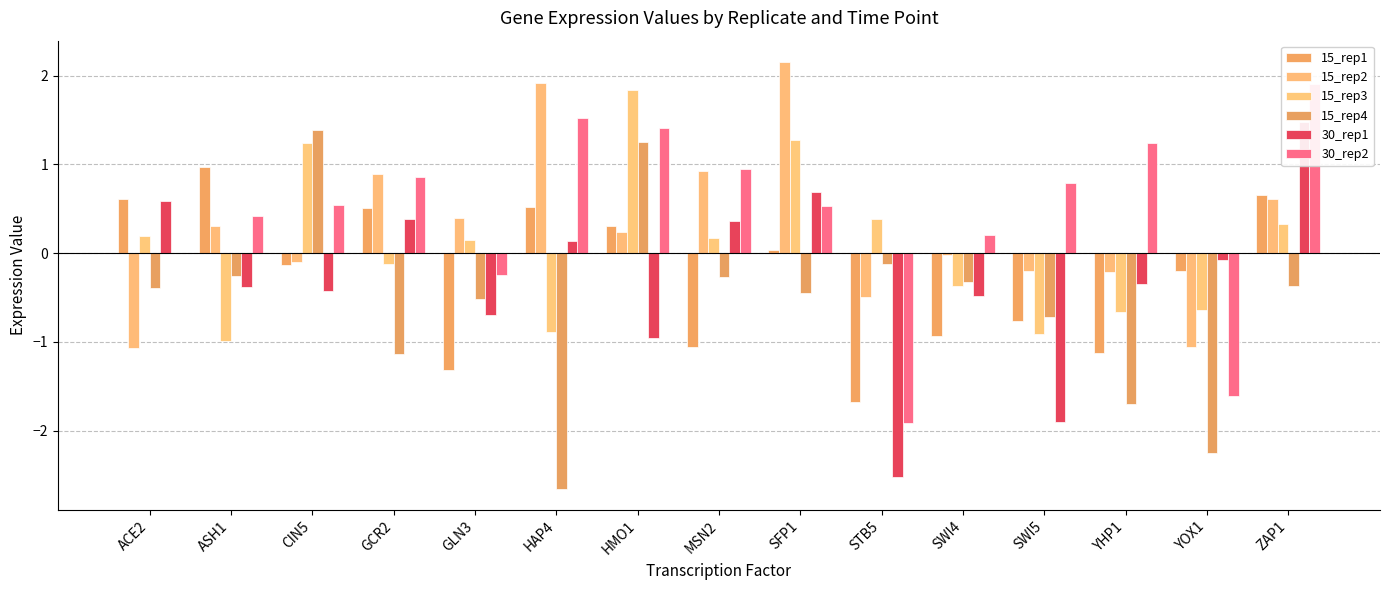

What value does the 15_rep3 series have at ZAP1?

0.3